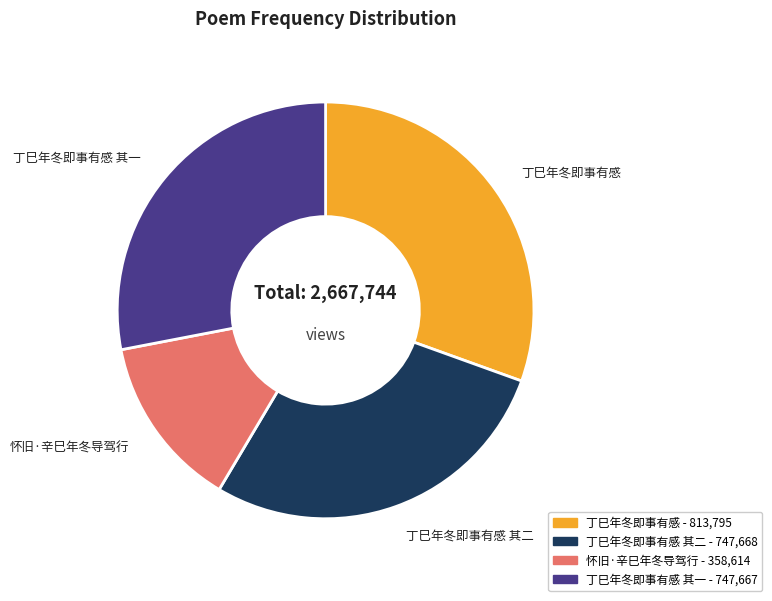

Count the number of slices in the pie.

4